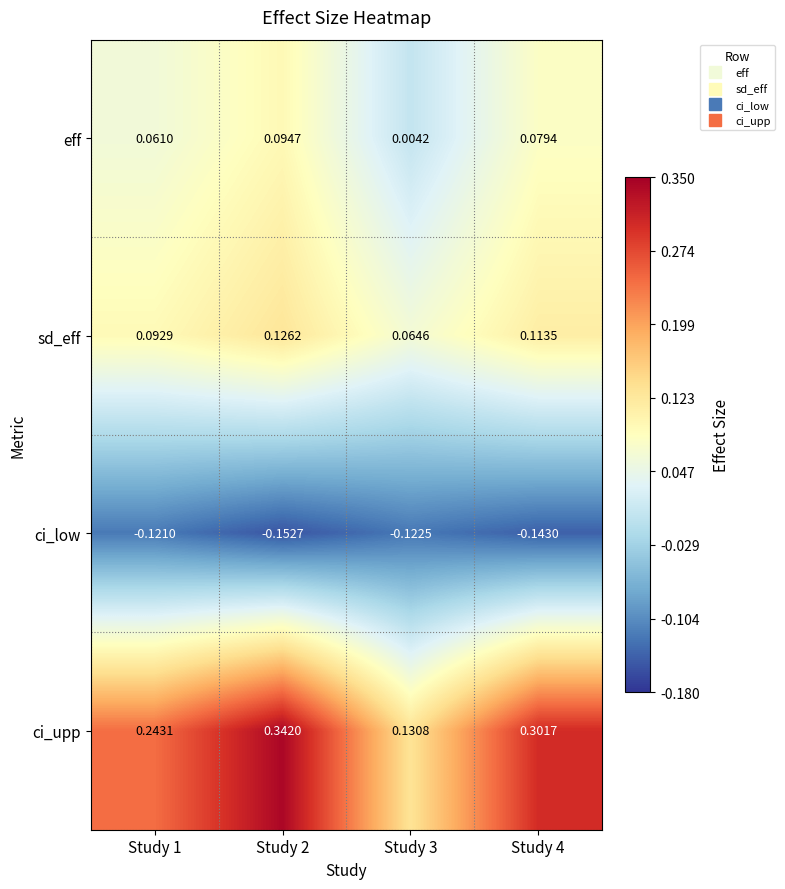

Which series has the largest range (max minus min)?

ci_upp